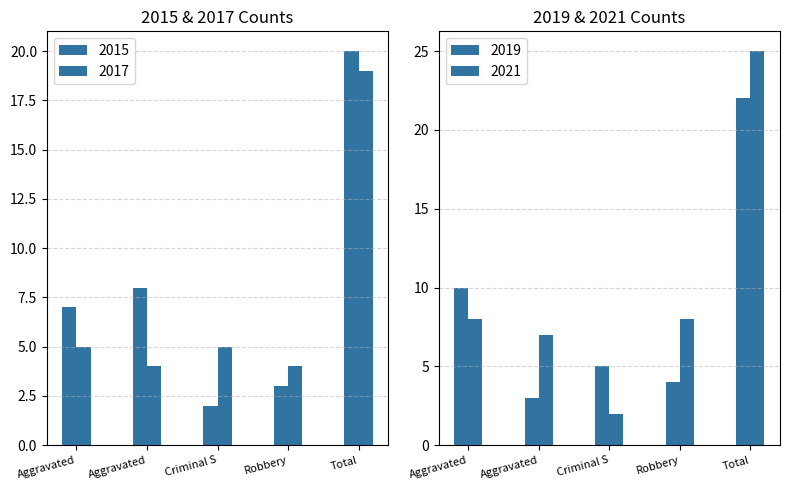

At which label is 2019 closest to 12?

Aggravated